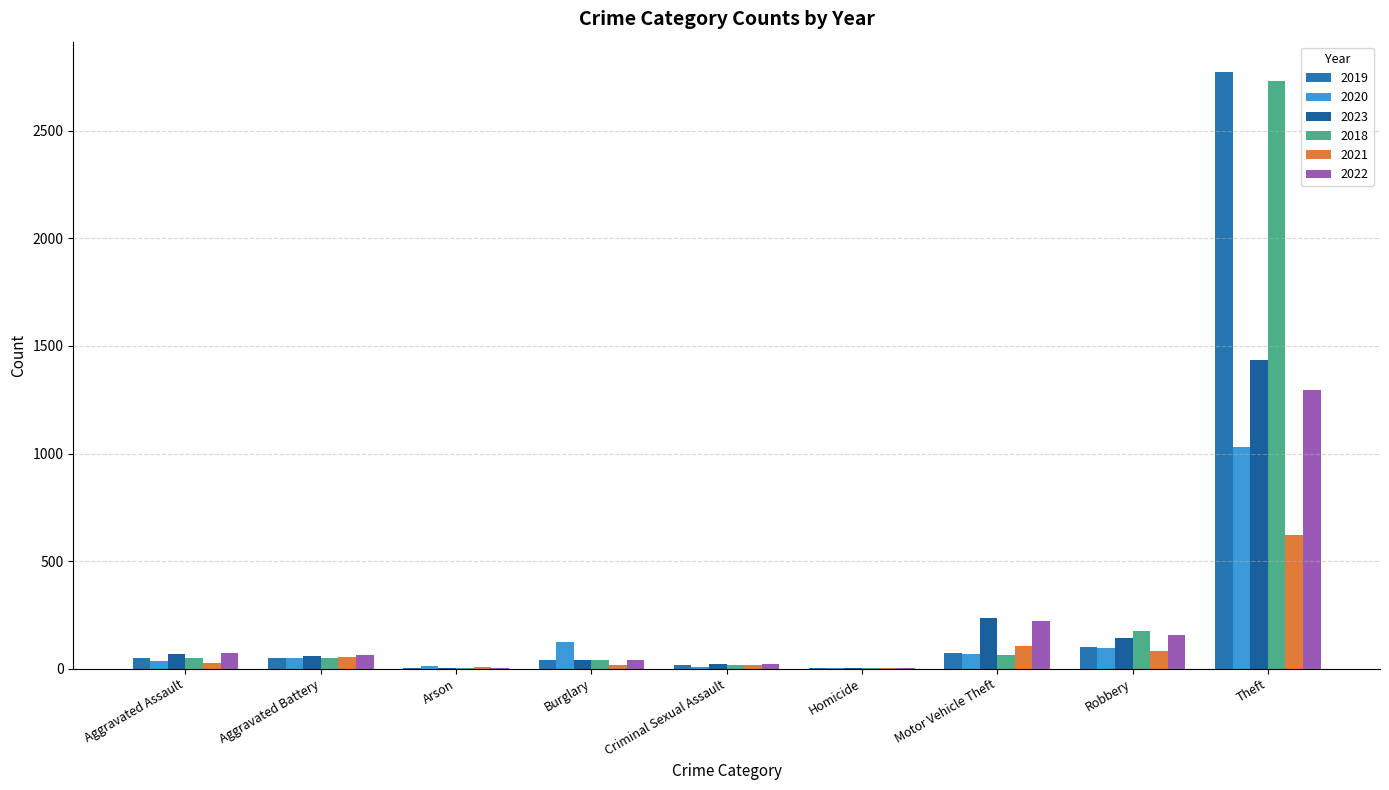

What is the label of the 7th bar from the left?

Motor Vehicle Theft